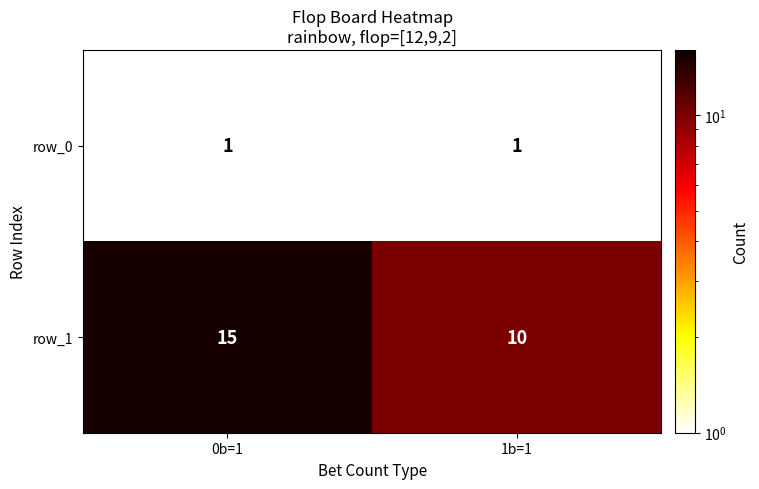

Which series has the largest range (max minus min)?

row_1